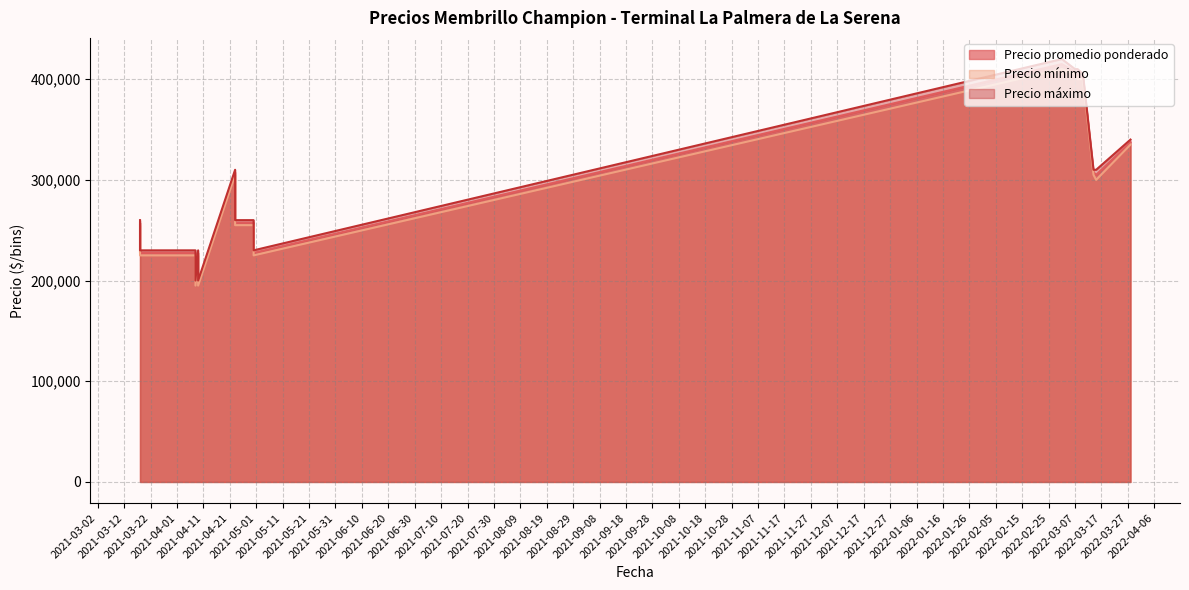

What is the difference between the second highest and second lowest values in the Precio promedio ponderado series?

210000